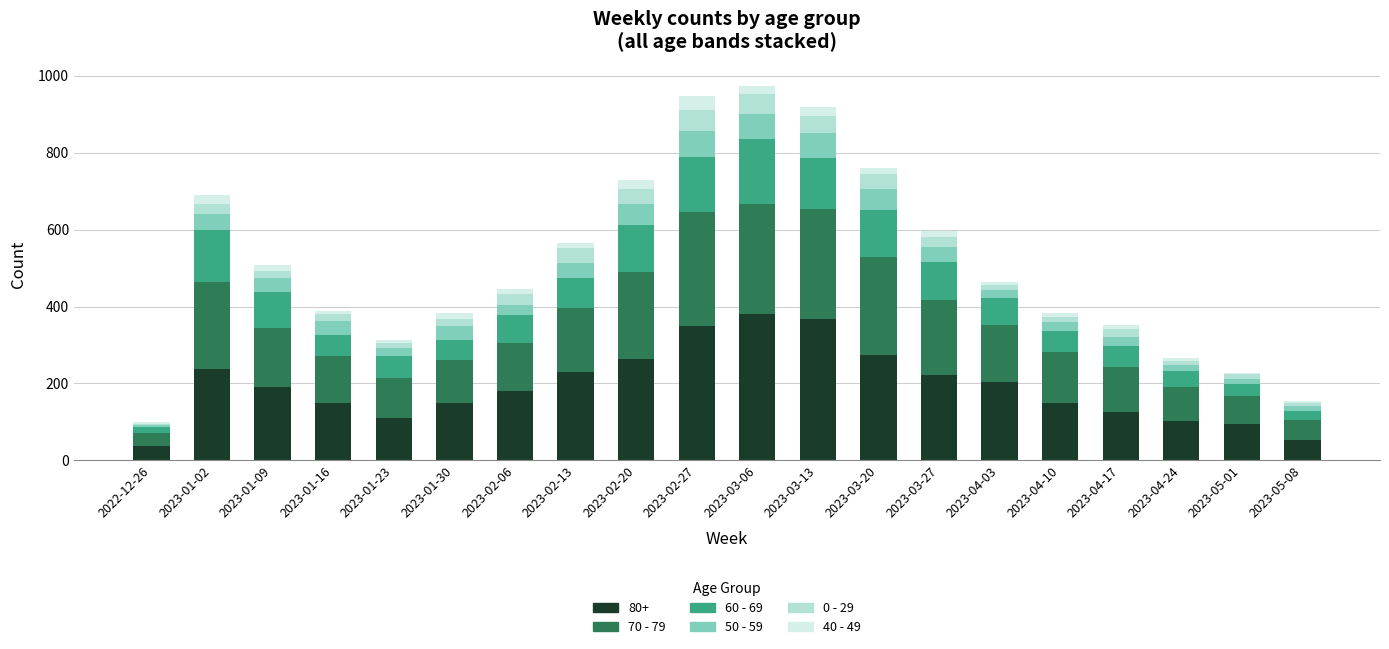

The value of 60 - 69 at 2023-03-13 is 133. True or false?

True